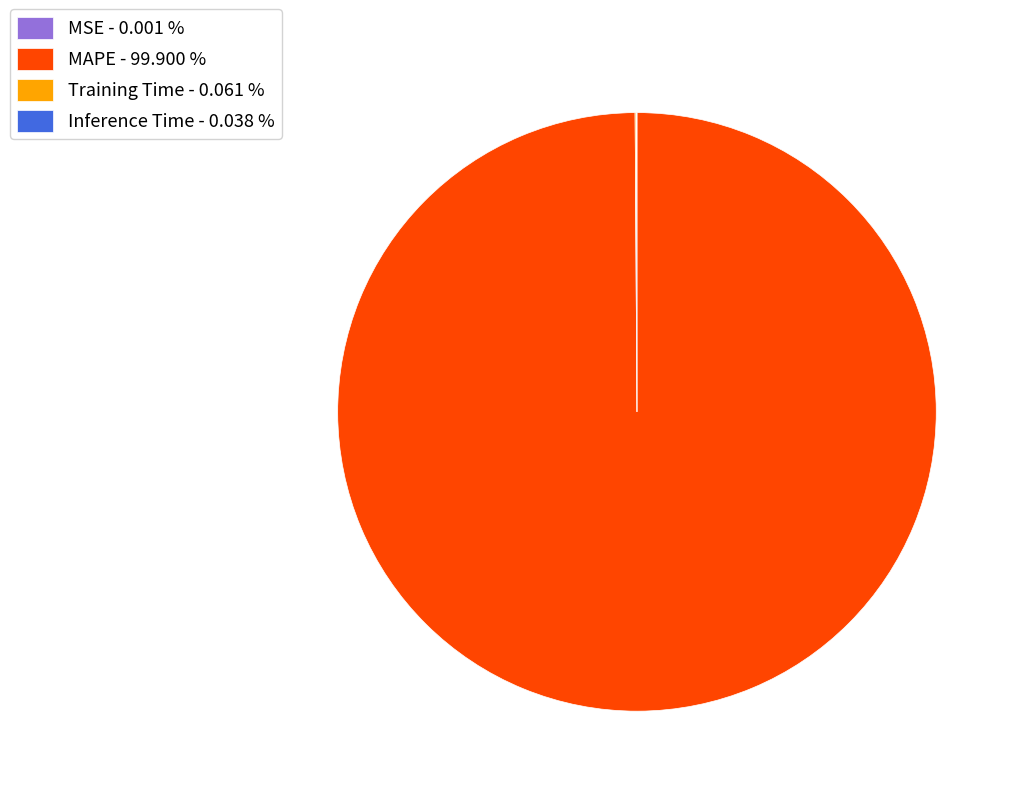

Is there any slice that represents more than half of the pie?

Yes